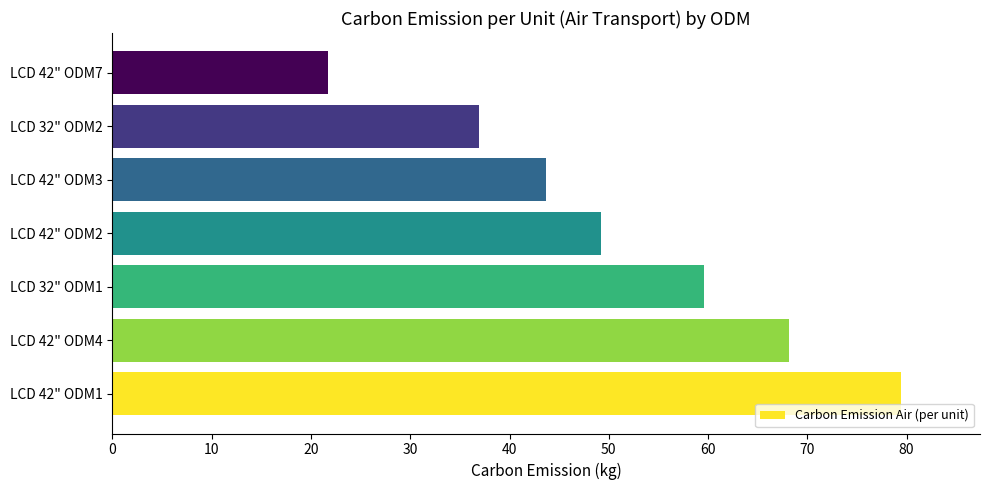

What is the average value?

51.2